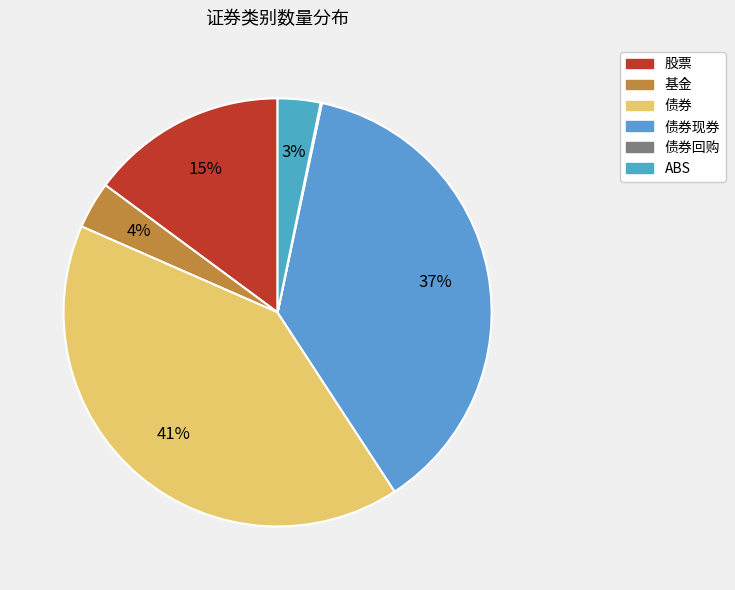

Rank the categories by value from lowest to highest.

债券回购, ABS, 基金, 股票, 债券现券, 债券